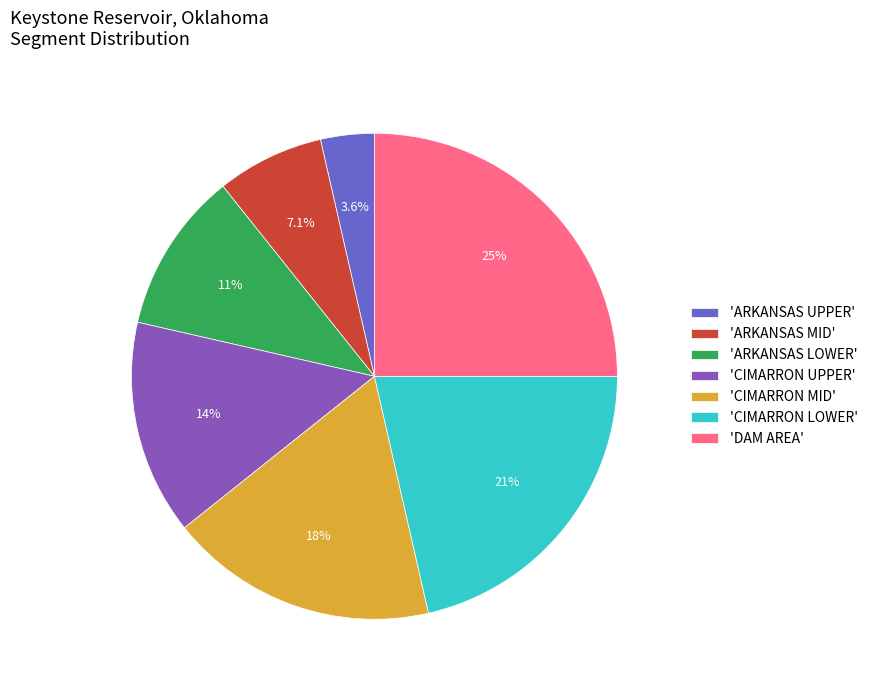

Rank the categories by value from highest to lowest.

'DAM AREA', 'CIMARRON LOWER', 'CIMARRON MID', 'CIMARRON UPPER', 'ARKANSAS LOWER', 'ARKANSAS MID', 'ARKANSAS UPPER'